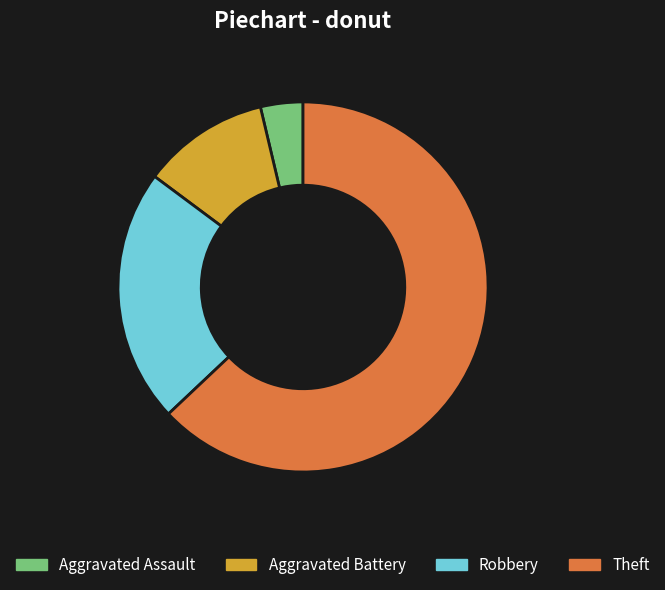

True or false: Robbery accounts for 22% of the total.

True